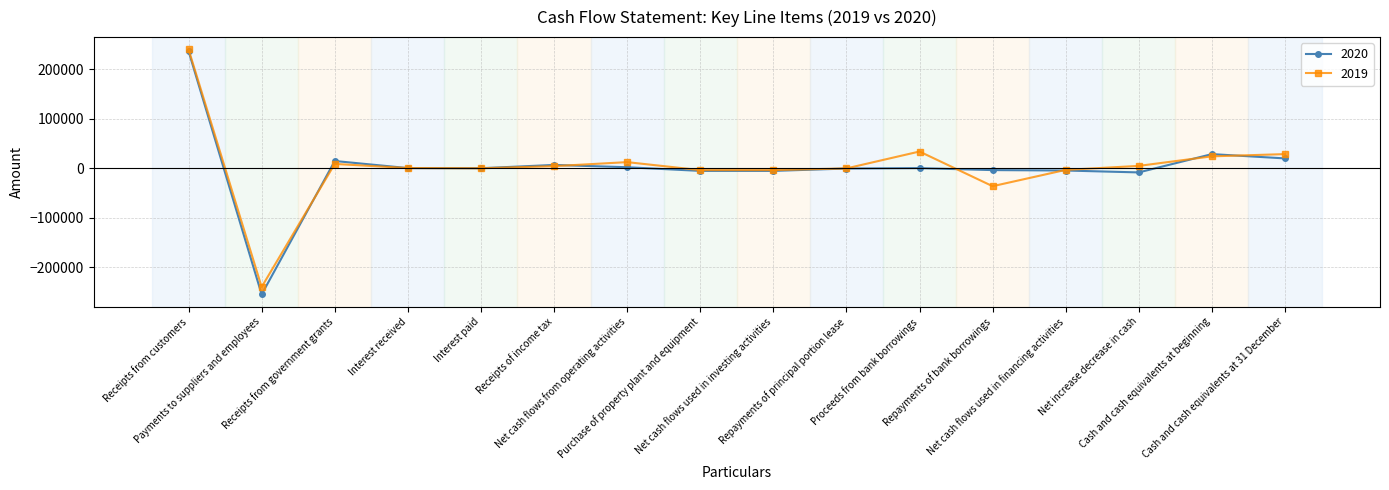

At which category does 2020 reach its first local peak?

Receipts from government grants